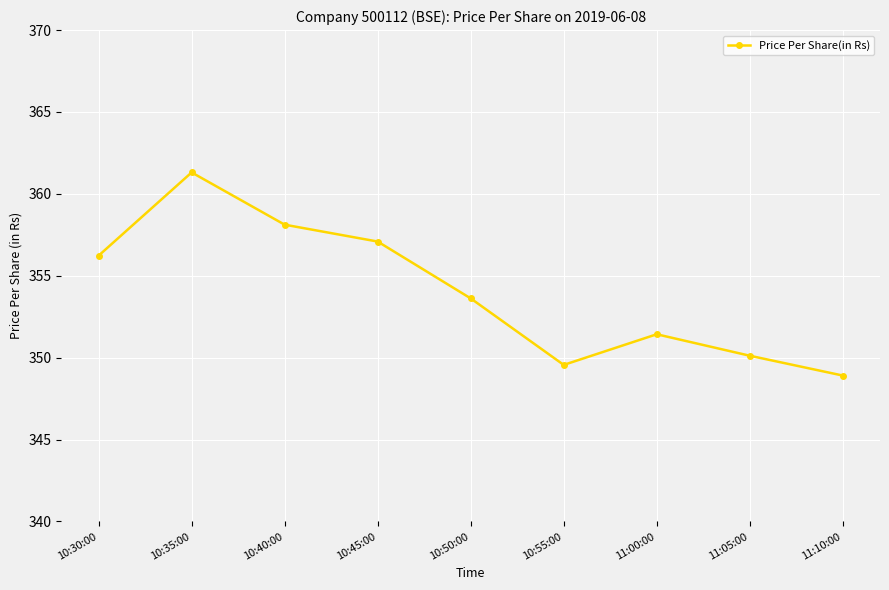

How many categories are shown in the chart?

9